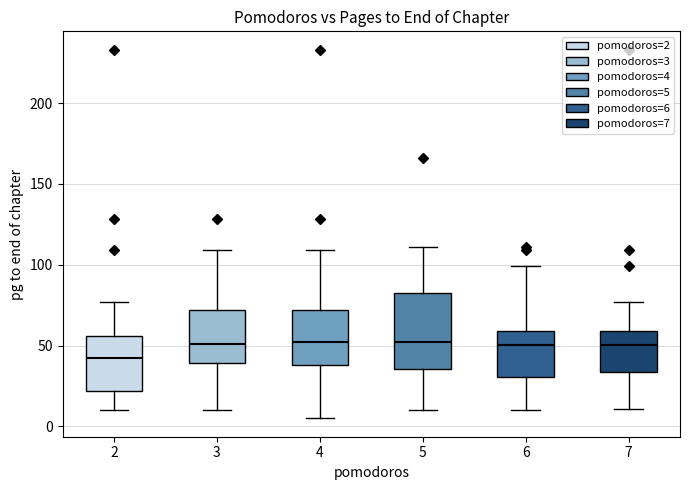

Which box is the tallest, from its lower edge to its upper edge?

5